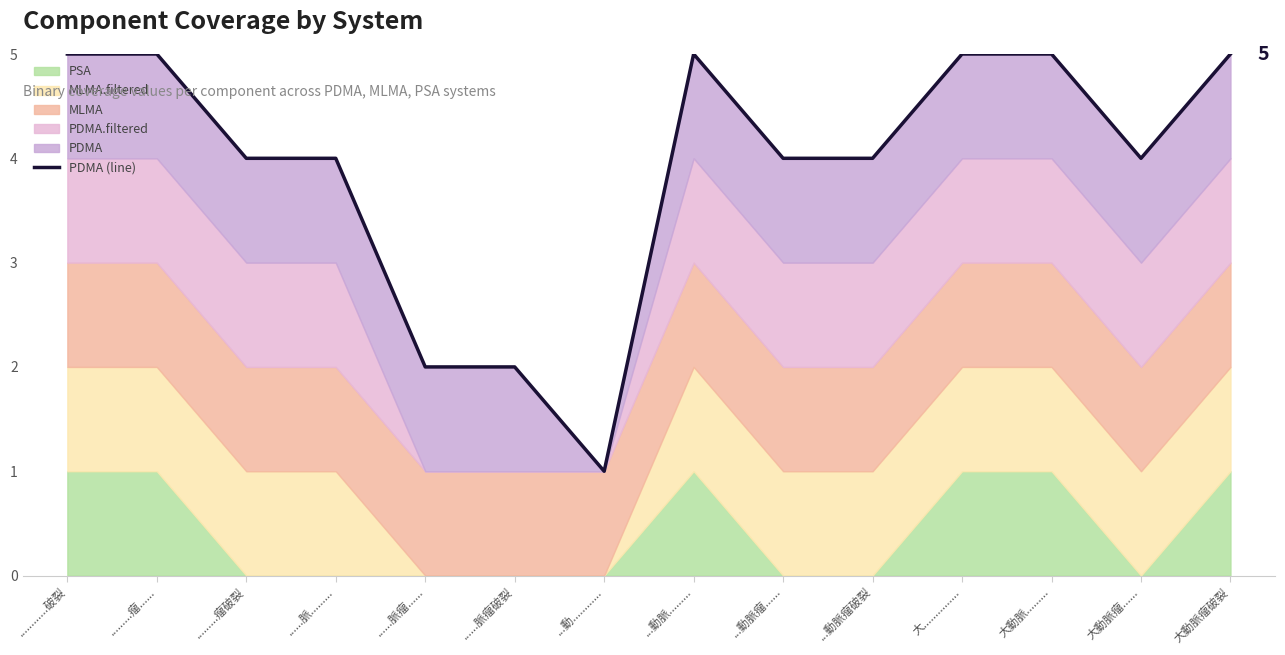

The value at 大動脈......... is 5. True or false?

True